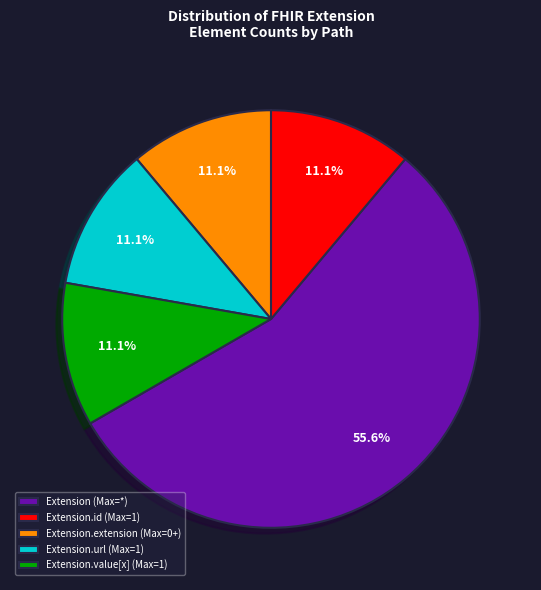

Which slice represents more than half of the pie?

Extension (Max=*)